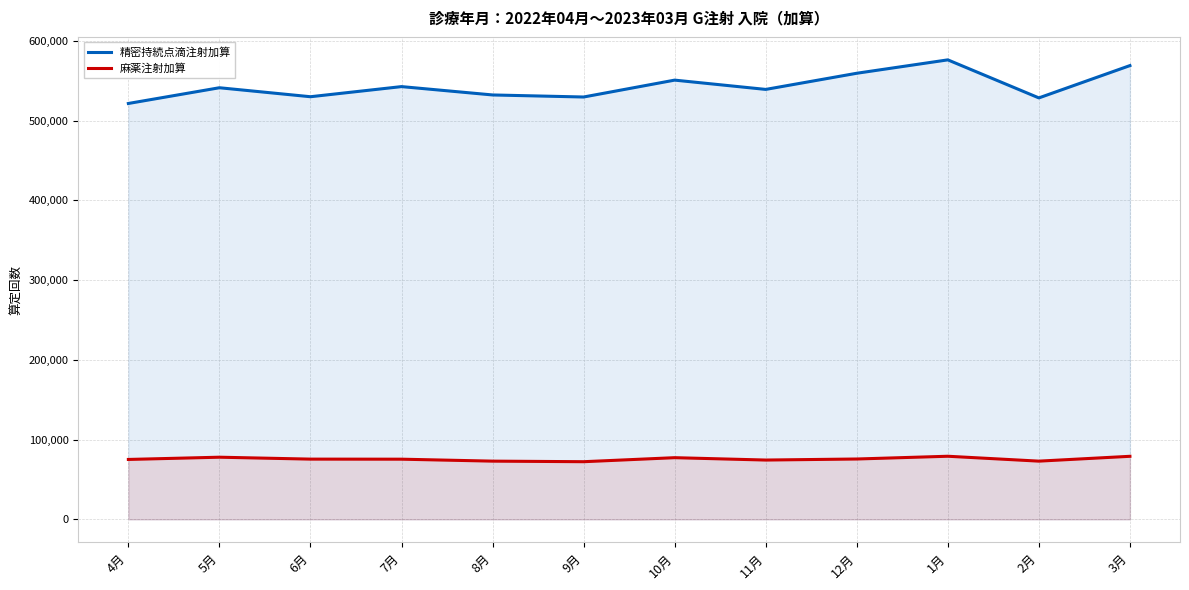

What is the label of the 10th point from the right?

6月